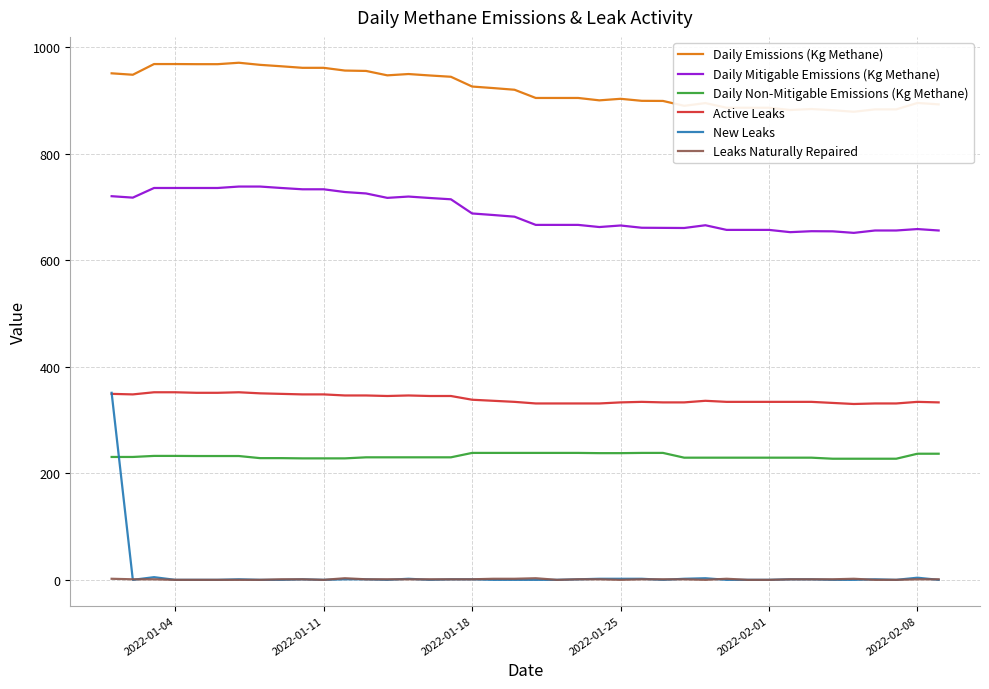

What is the maximum value for Daily Non-Mitigable Emissions (Kg Methane)?

238.2